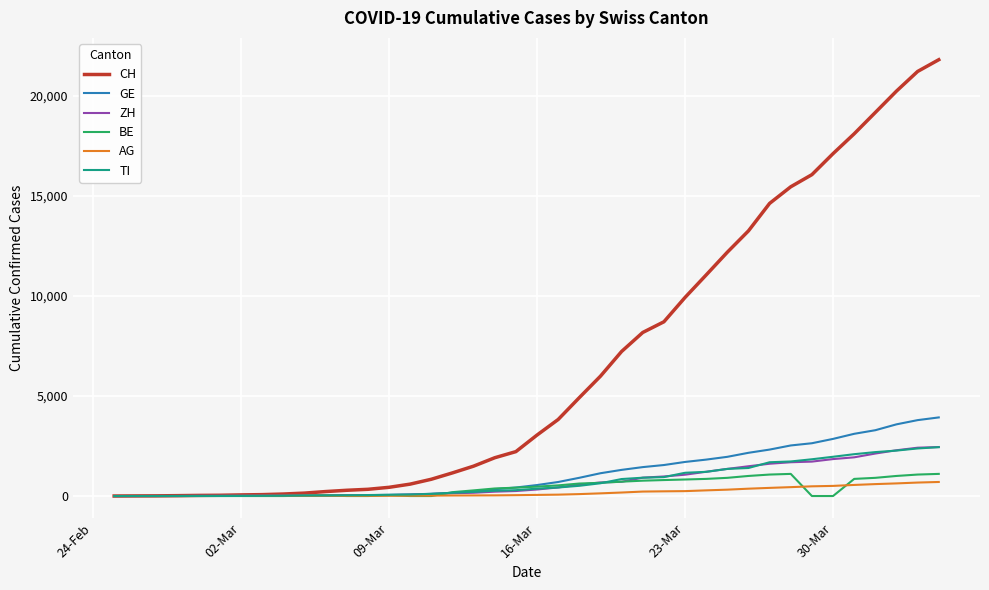

Which series has the largest total across all categories?

CH